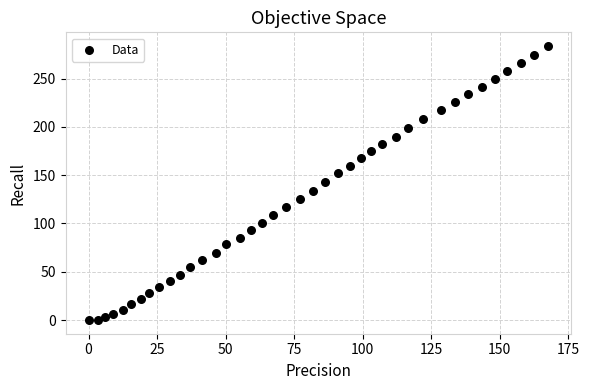

What is the range of Y values (max minus min)?

283.8